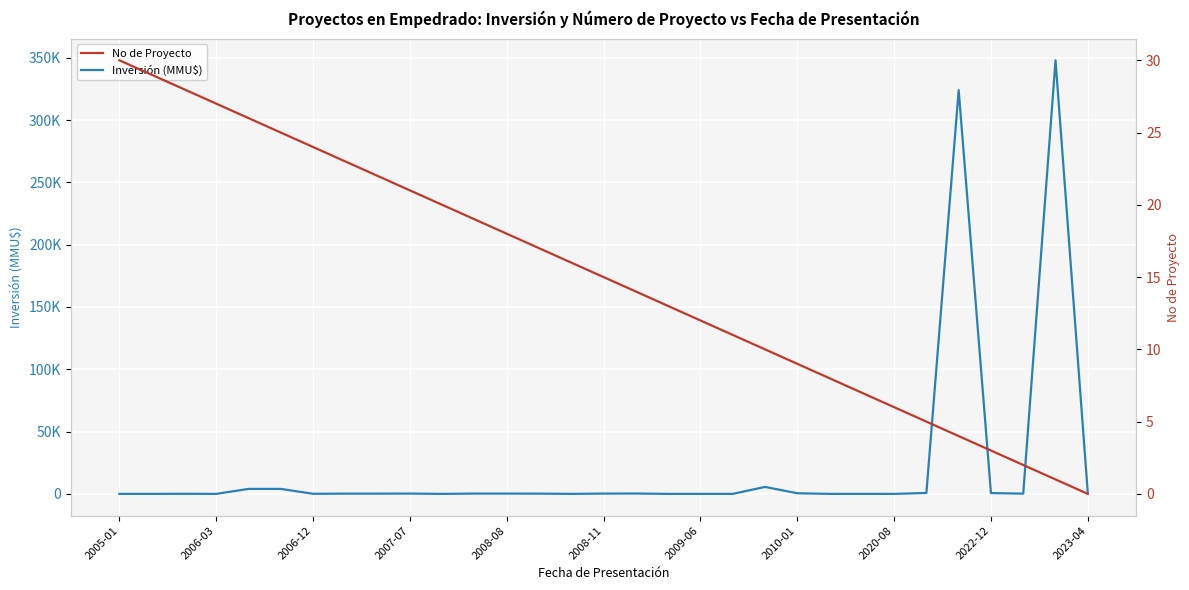

At which category is the sum across all series the highest?

29